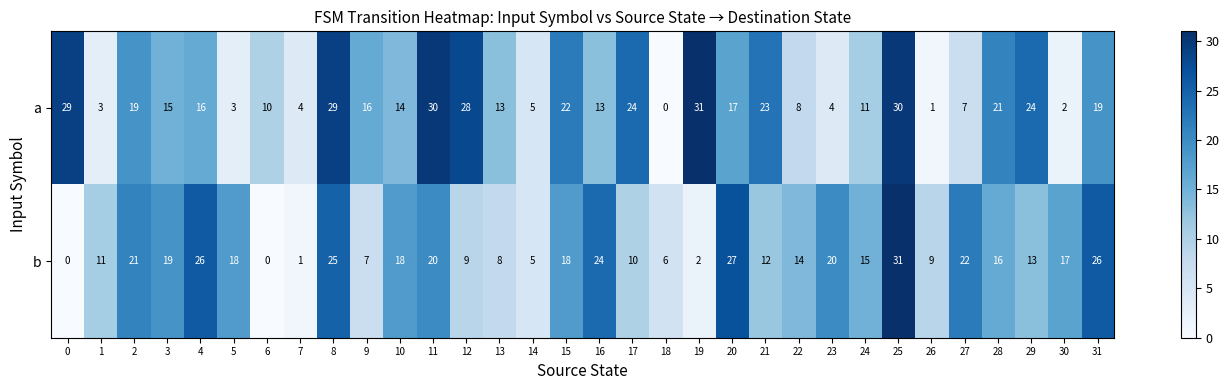

What is the difference between the highest and lowest values at 13?

5